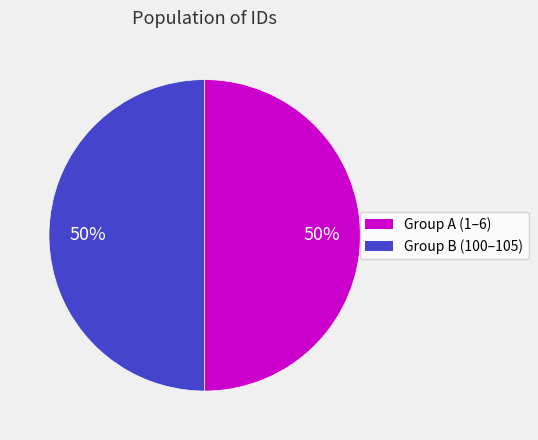

Count the number of slices in the pie.

2